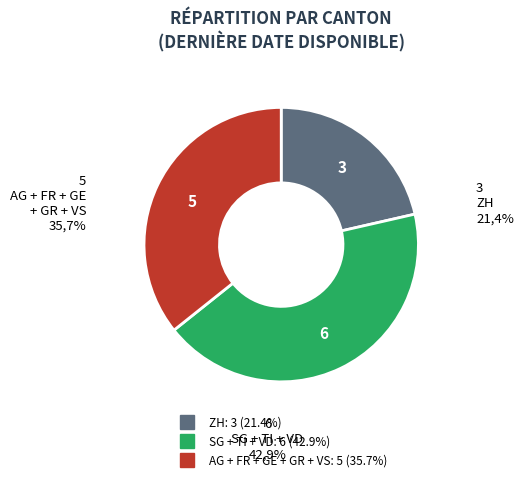

Is there a majority slice in this chart?

No